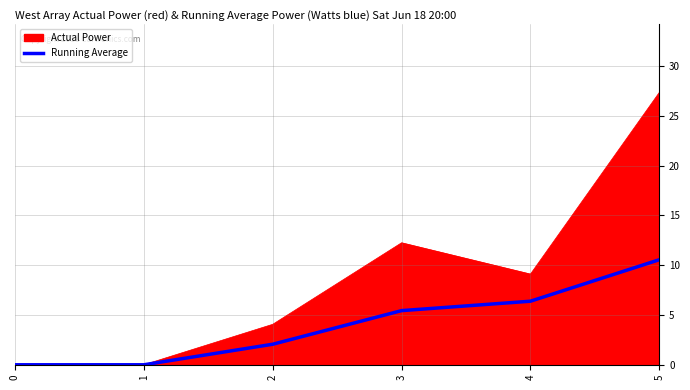

The Actual Power series shows 4.1 at 2. True or false?

True